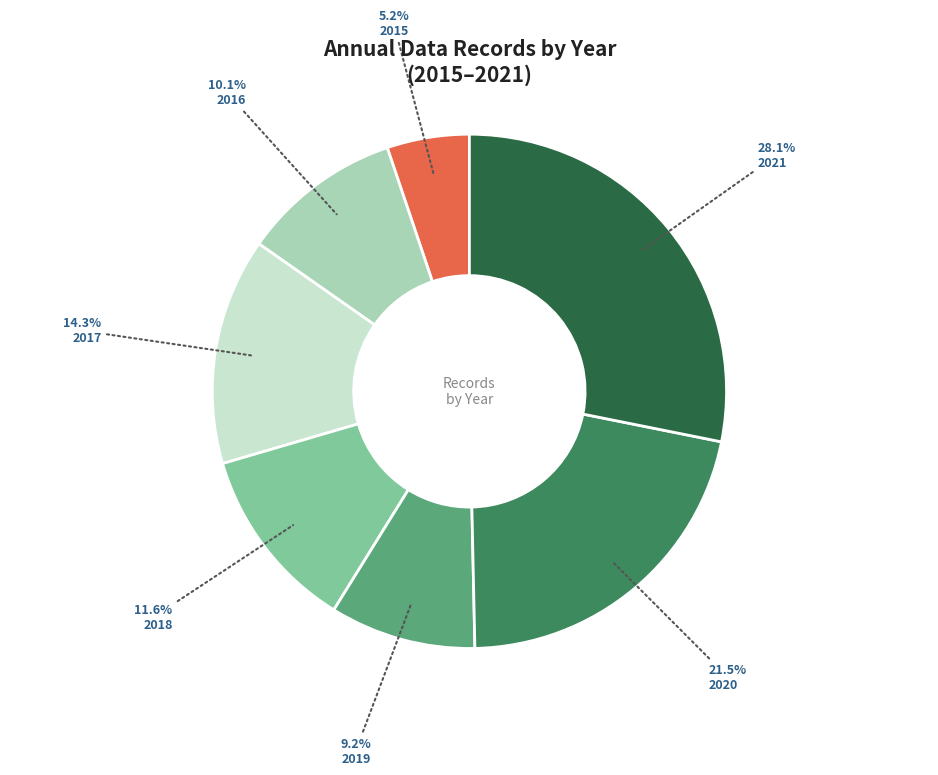

To the nearest percent, what is the difference between the 2017 and 2020 slice percentages?

7%